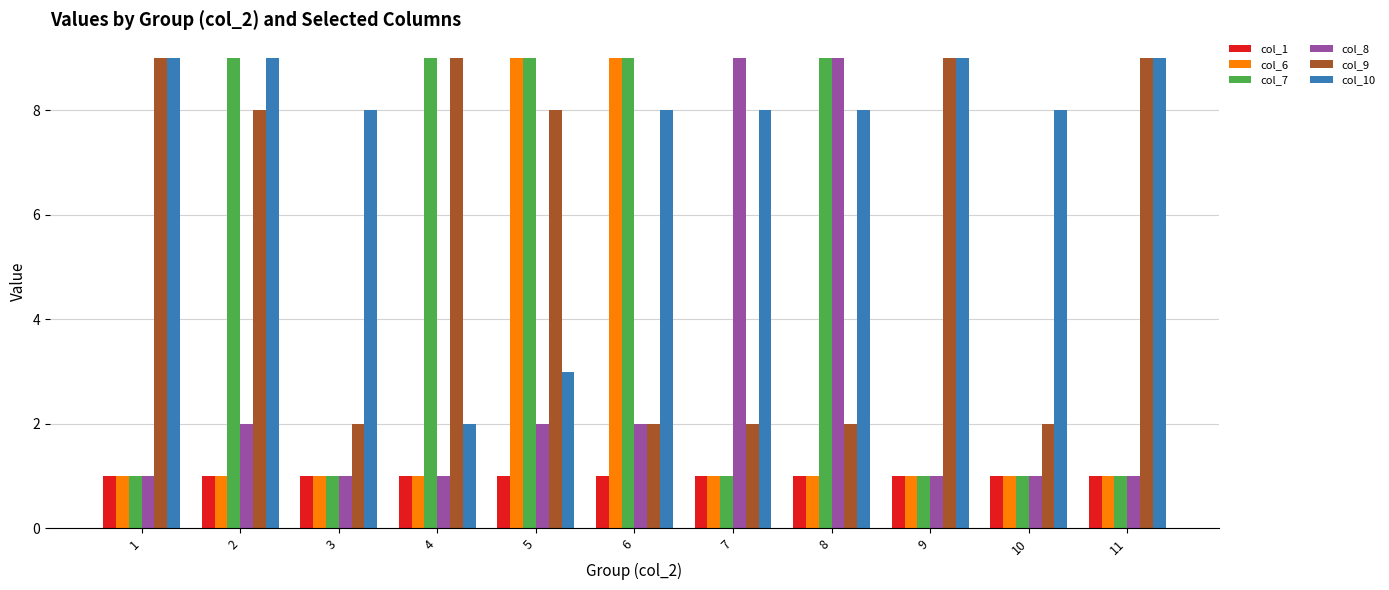

At how many categories does at least one series exceed 4?

11